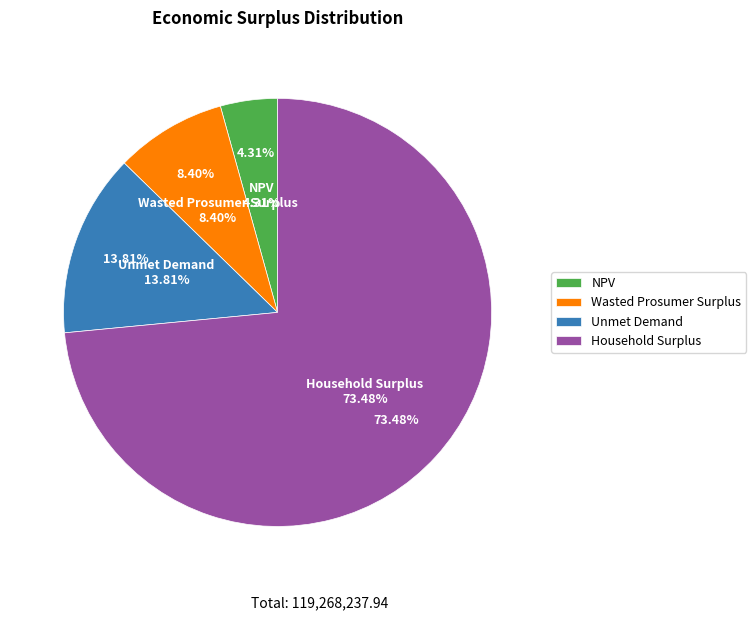

Does any single category account for the majority?

Yes